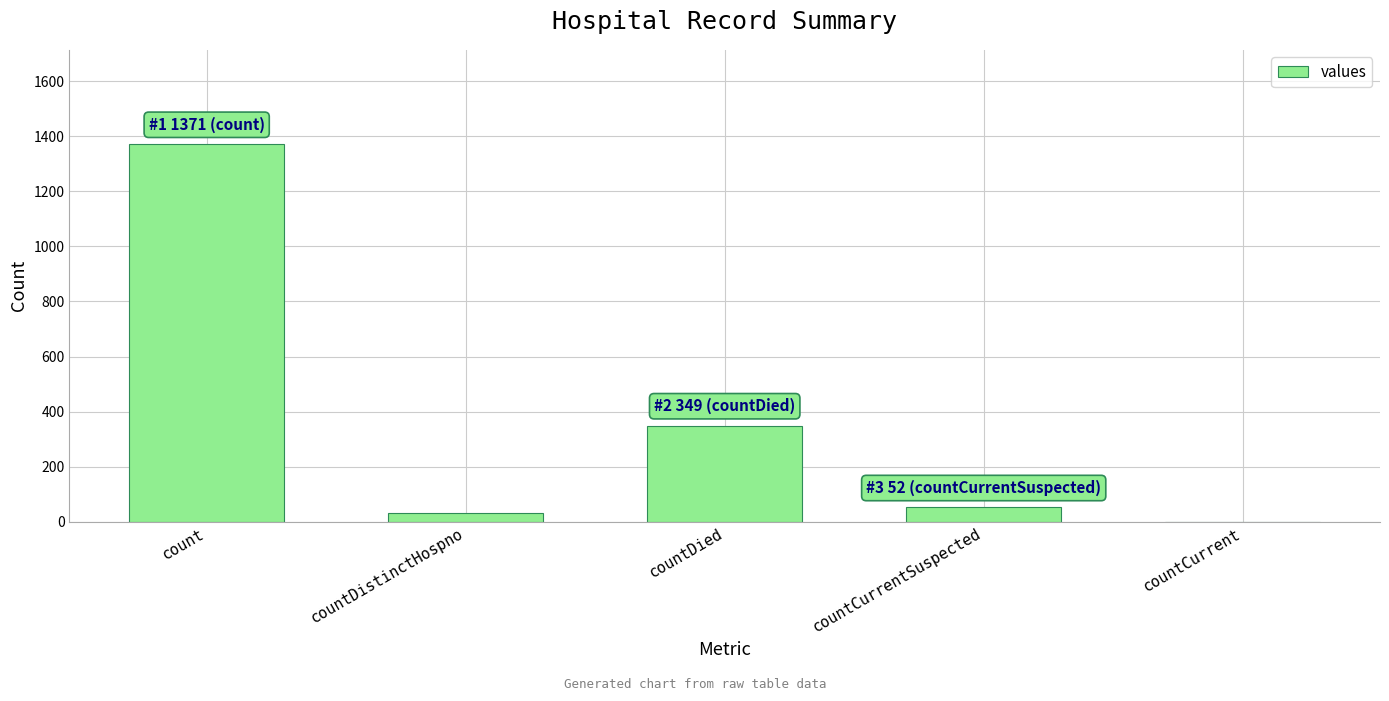

Which category has the highest value across all series?

count